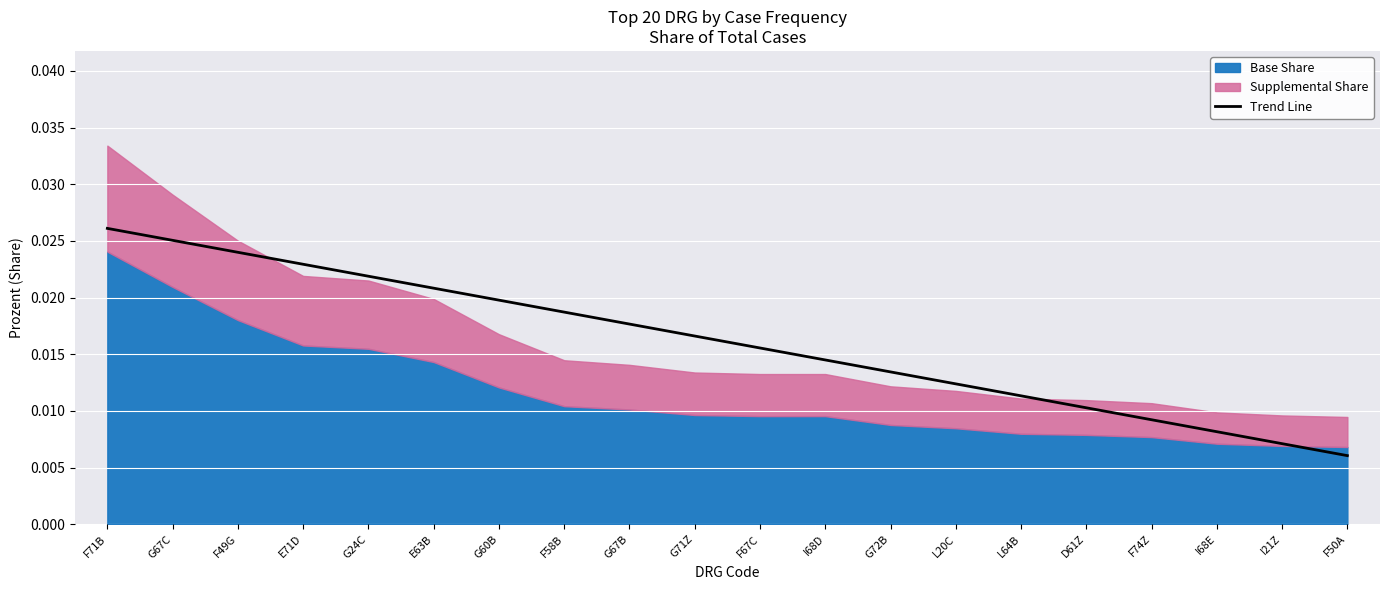

What is the sum of all values?

0.3